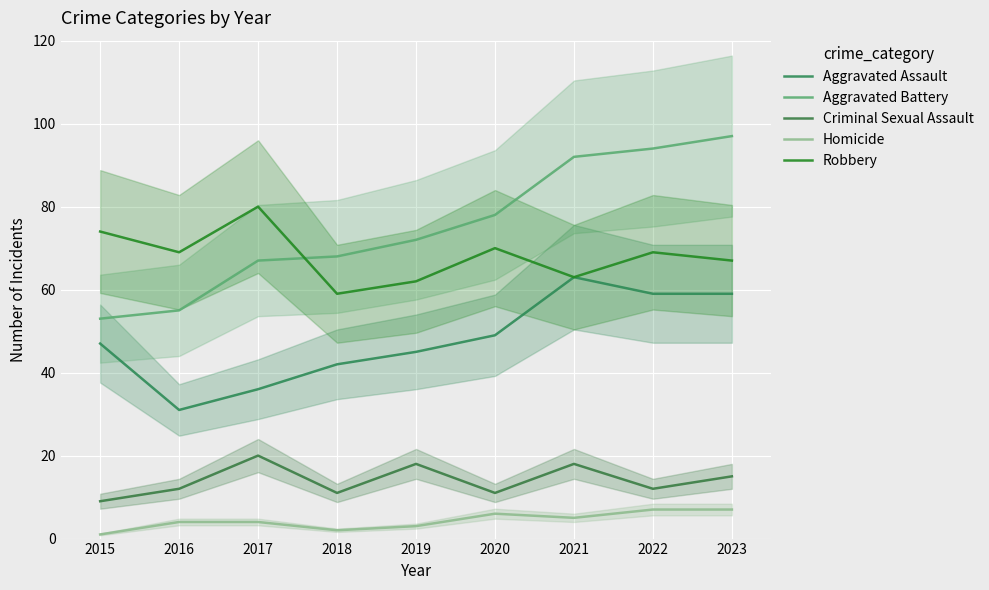

Which category has the highest value across all series?

2023